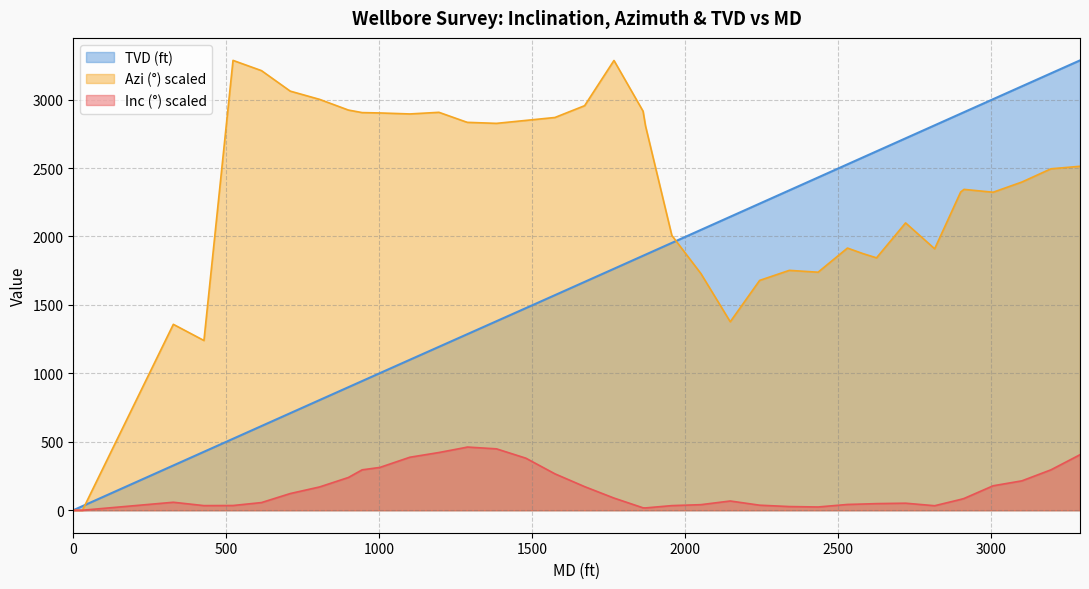

True or false: Azi (°) and TVD (ft) intersect in this chart.

True